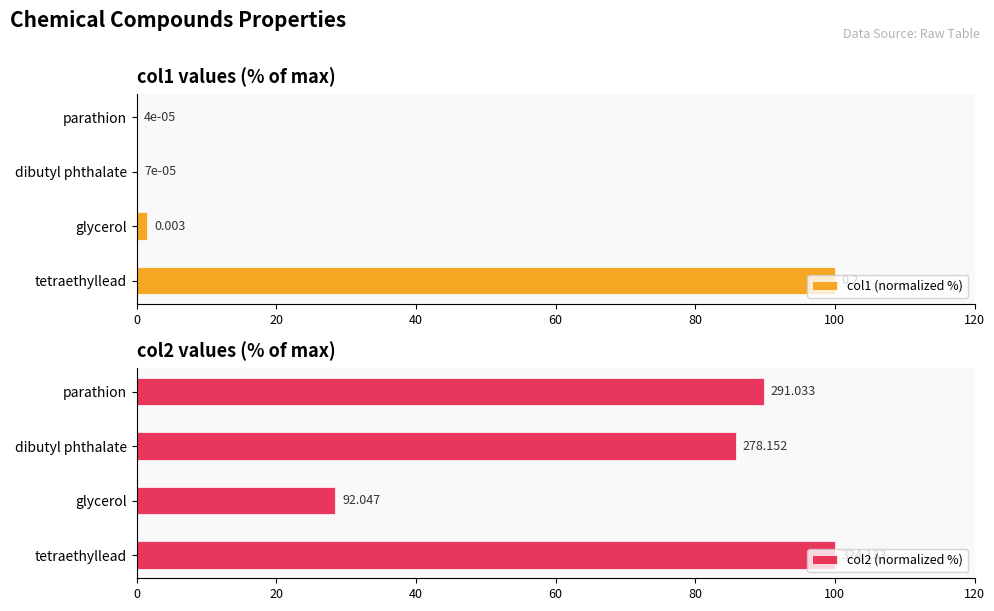

What is the maximum value for col2 (normalized %)?

100.0